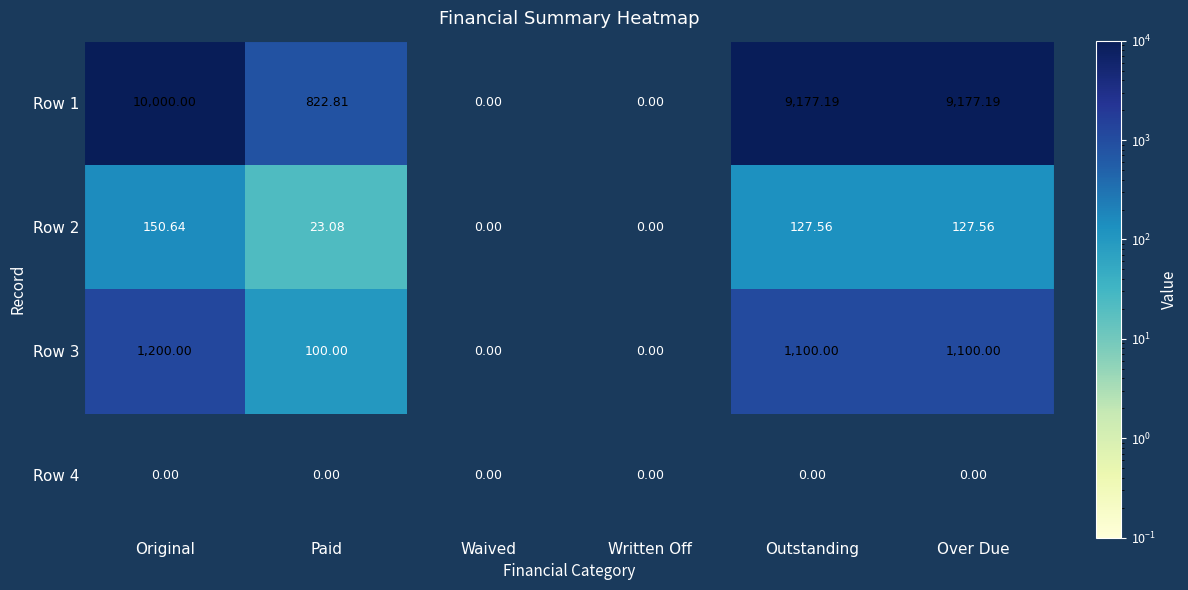

Which label corresponds to the largest value in the chart?

Original